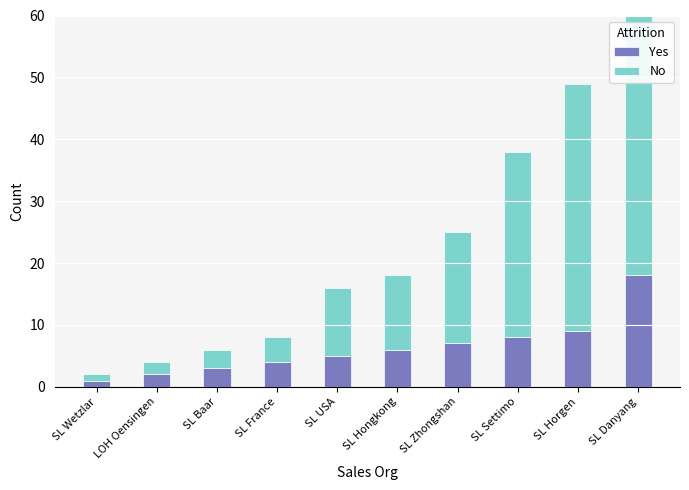

How many bars are there in each group?

2